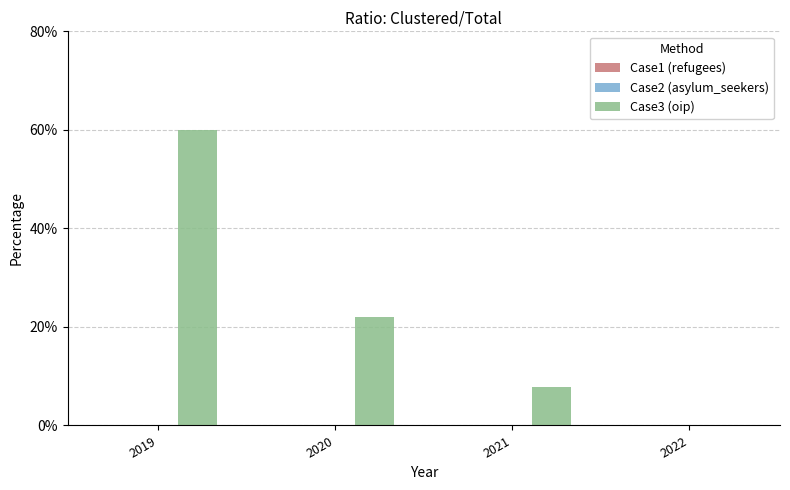

At which category does the chart reach its peak across all series?

2019